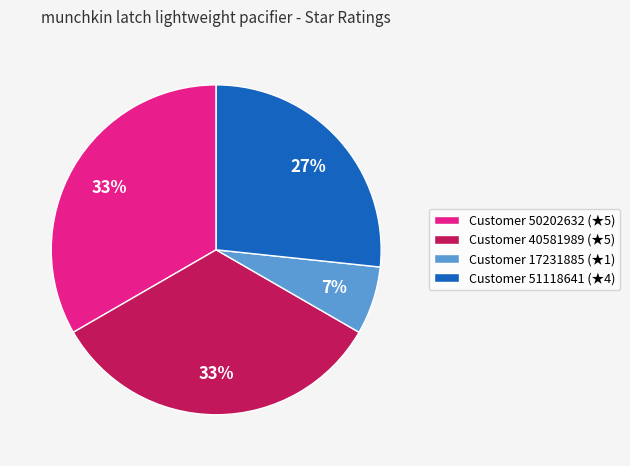

Is Customer 17231885 (★1) the majority of the pie?

No